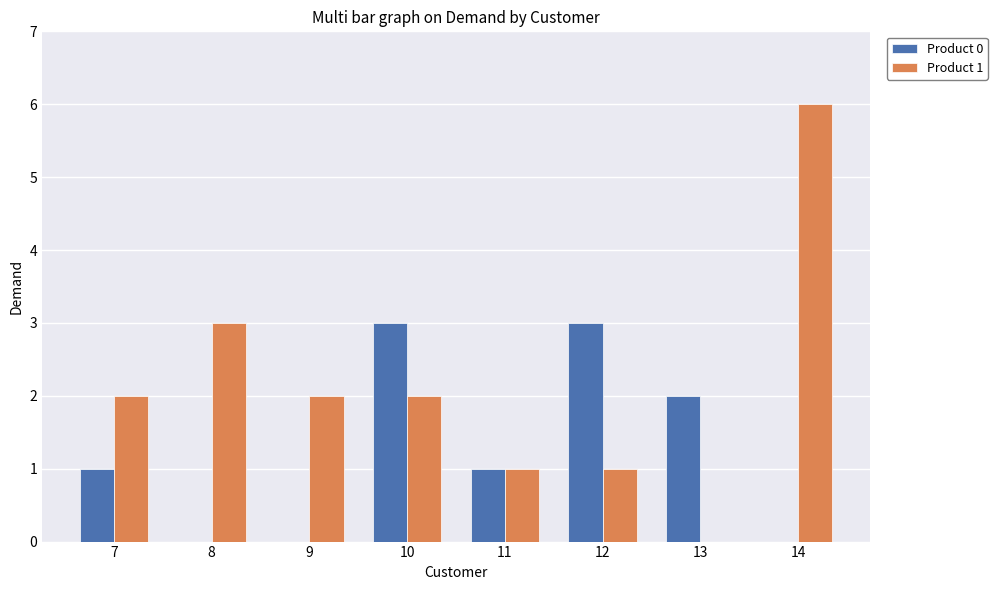

Are the bars grouped side by side (vs. stacked)?

Yes